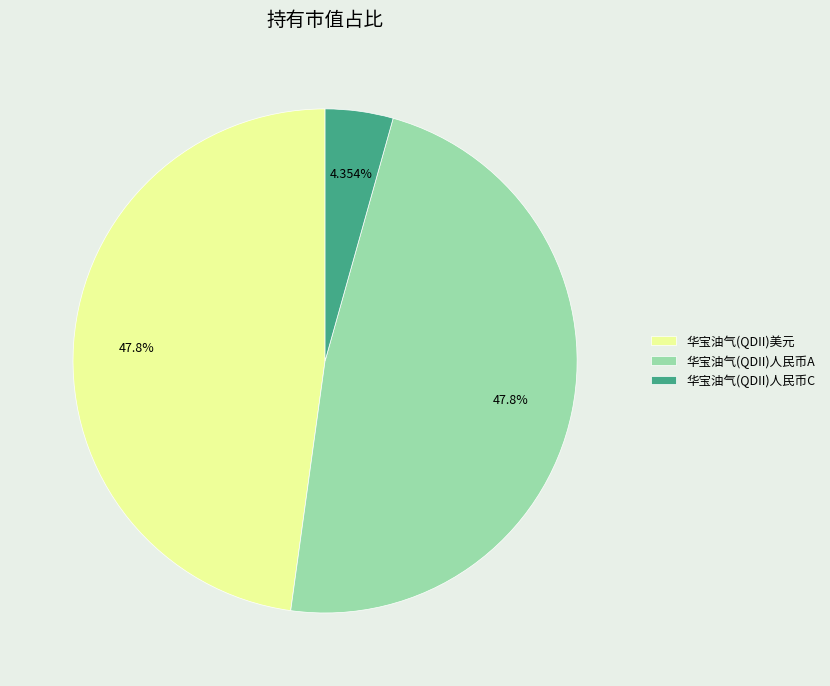

To the nearest percent, what is the combined percentage of 华宝油气(QDII)人民币A and 华宝油气(QDII)人民币C?

52%